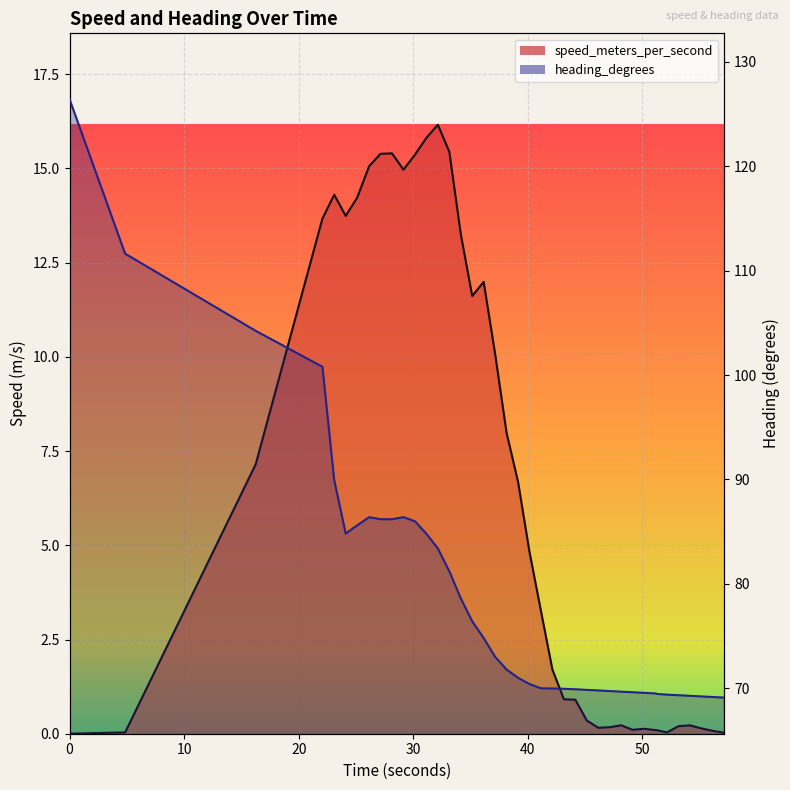

Rank the categories by heading_degrees value from lowest to highest.

57.14199996, 56.14199996, 55.14199996, 54.14199996, 53.14199996, 52.14199996, 51.332999945, 51.14199996, 50.14199996, 49.14199996, 48.14199996, 47.14199996, 46.14199996, 45.14199996, 44.14199996, 43.14199996, 42.14199996, 41.14199996, 40.14199996, 39.14199996, 38.14199996, 37.14199996, 36.14199996, 35.14199996, 34.14199996, 33.14199996, 32.14199996, 31.14199996, 24.099999905, 25.098999977, 30.14199996, 28.14199996, 27.14199996, 26.14199996, 29.14199996, 23.09800005, 22.068000078, 16.24000001, 4.845000029, 0.0